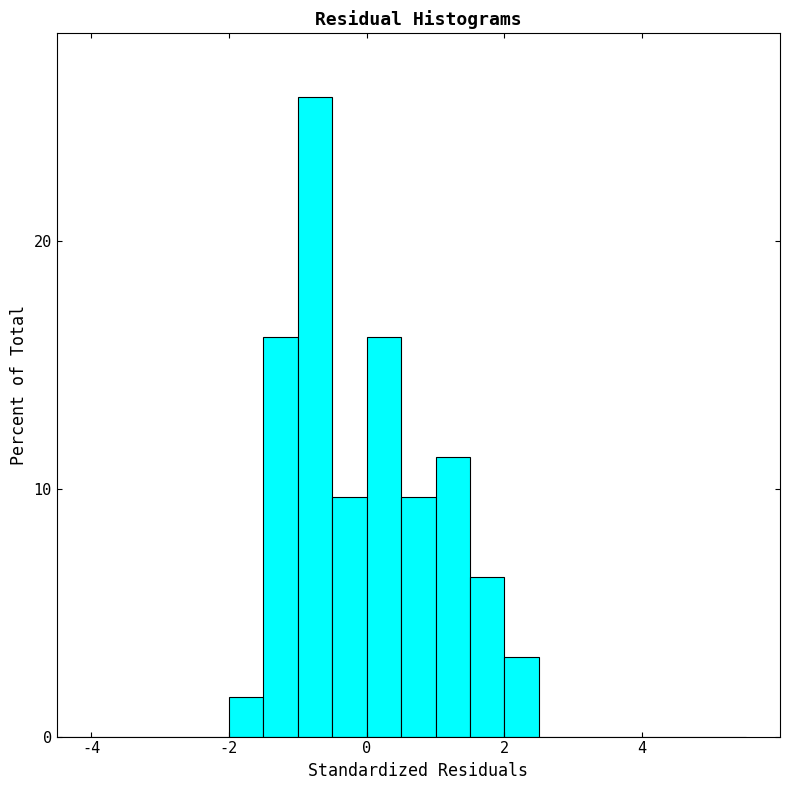

Around what value on the x-axis is the tallest bar? Give the approximate position of its centre, as read against the axis.

-0.8